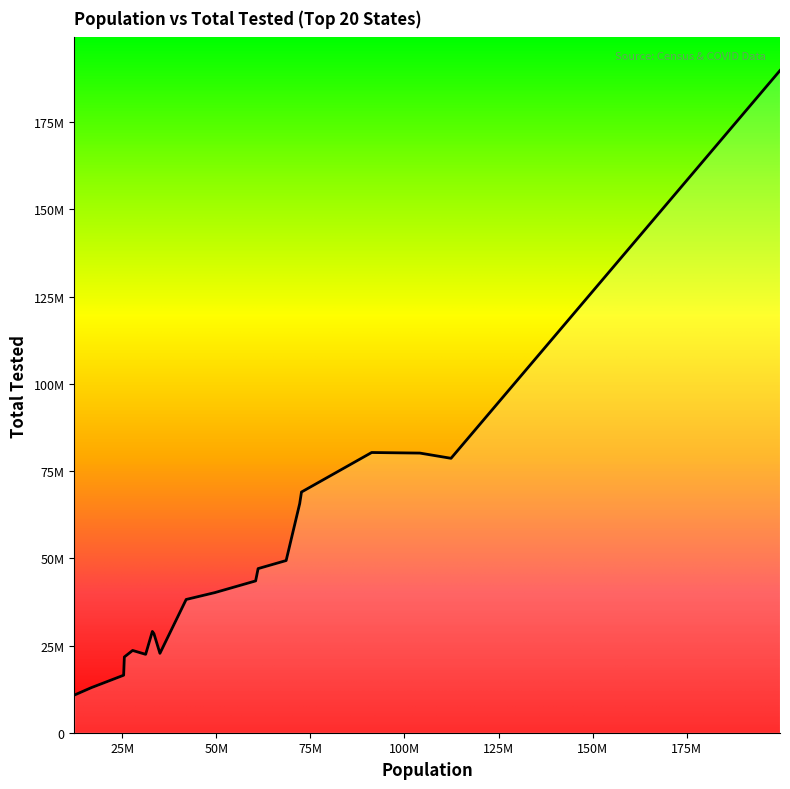

Does the chart display data point markers on the line(s)?

No